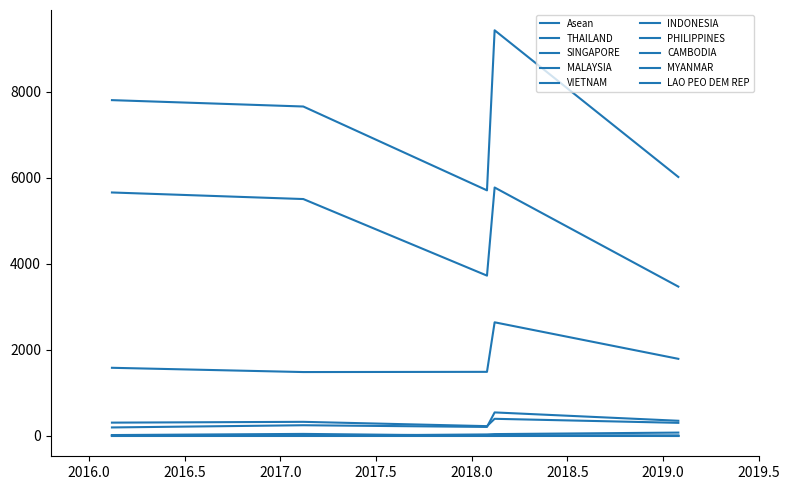

Count the number of data series in this chart.

10